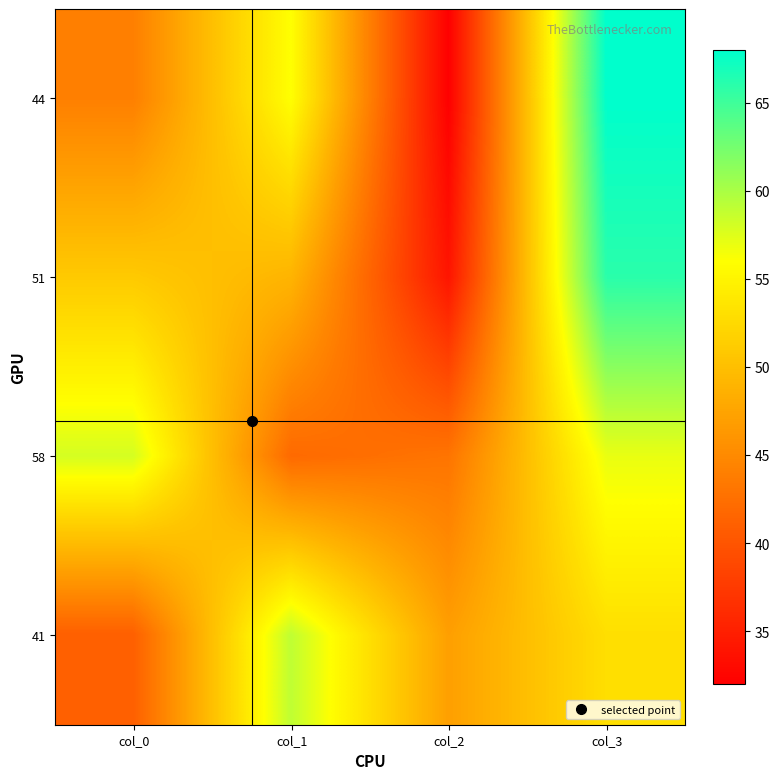

List the series in order of their peak value, highest first.

44, 51, 41, 58